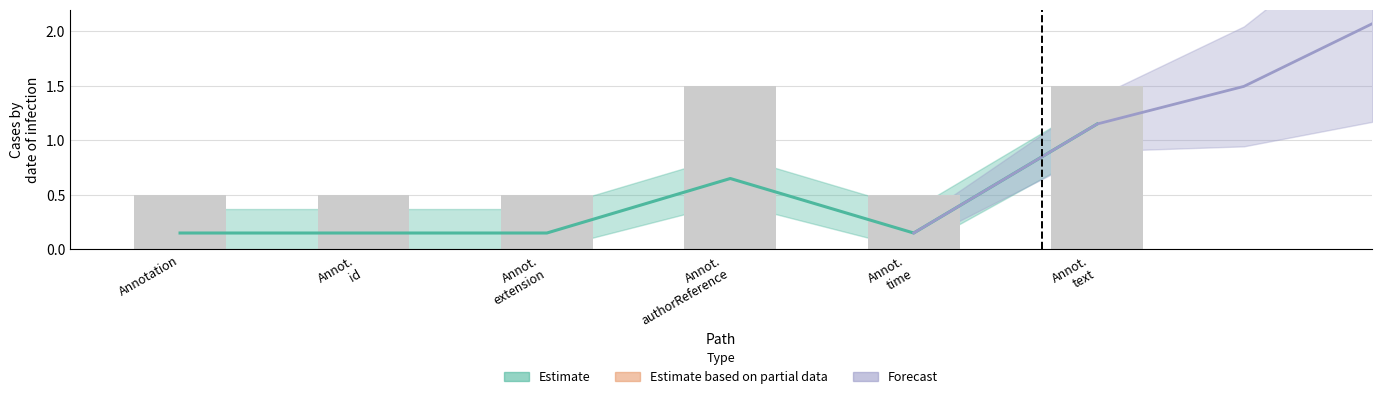

The chart shows a value of 0.9 at Annot. time. True or false?

False